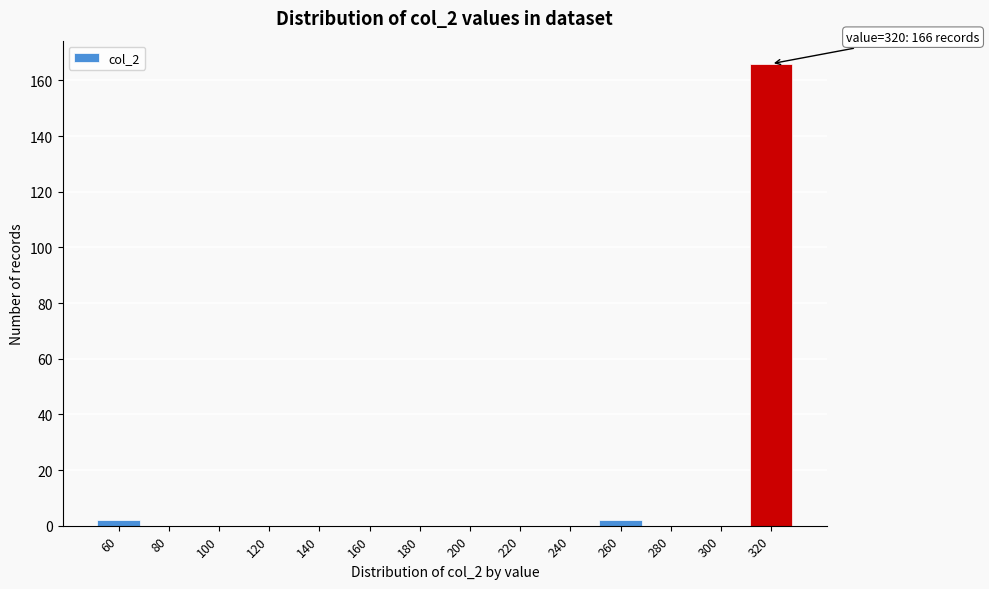

Reading left to right, what are all the values shown in this chart?

60=2	80=0	100=0	120=0	140=0	160=0	180=0	200=0	220=0	240=0	260=2	280=0	300=0	320=166